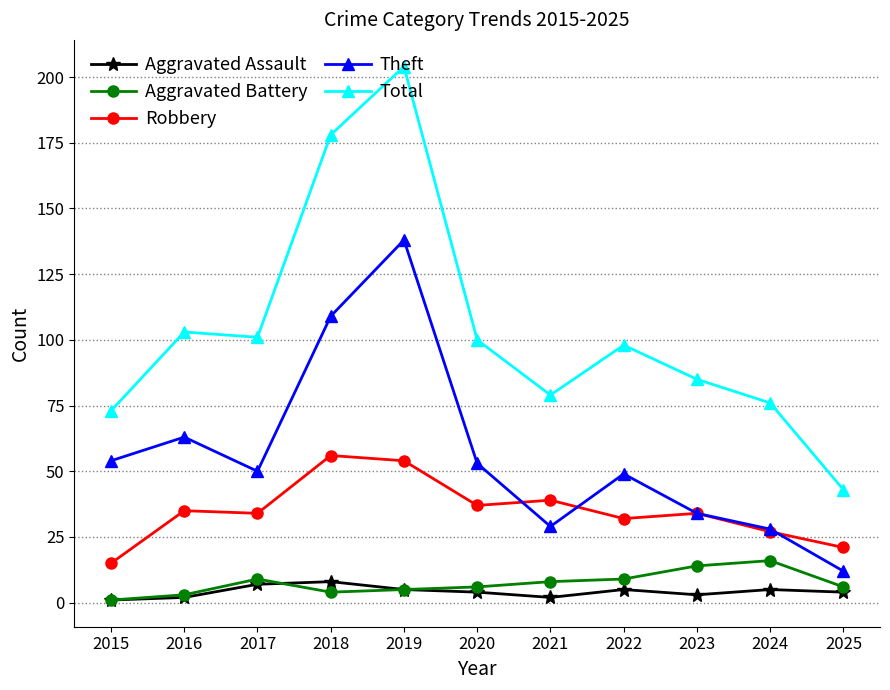

What is the spread (max minus min) of values at 2023?

82